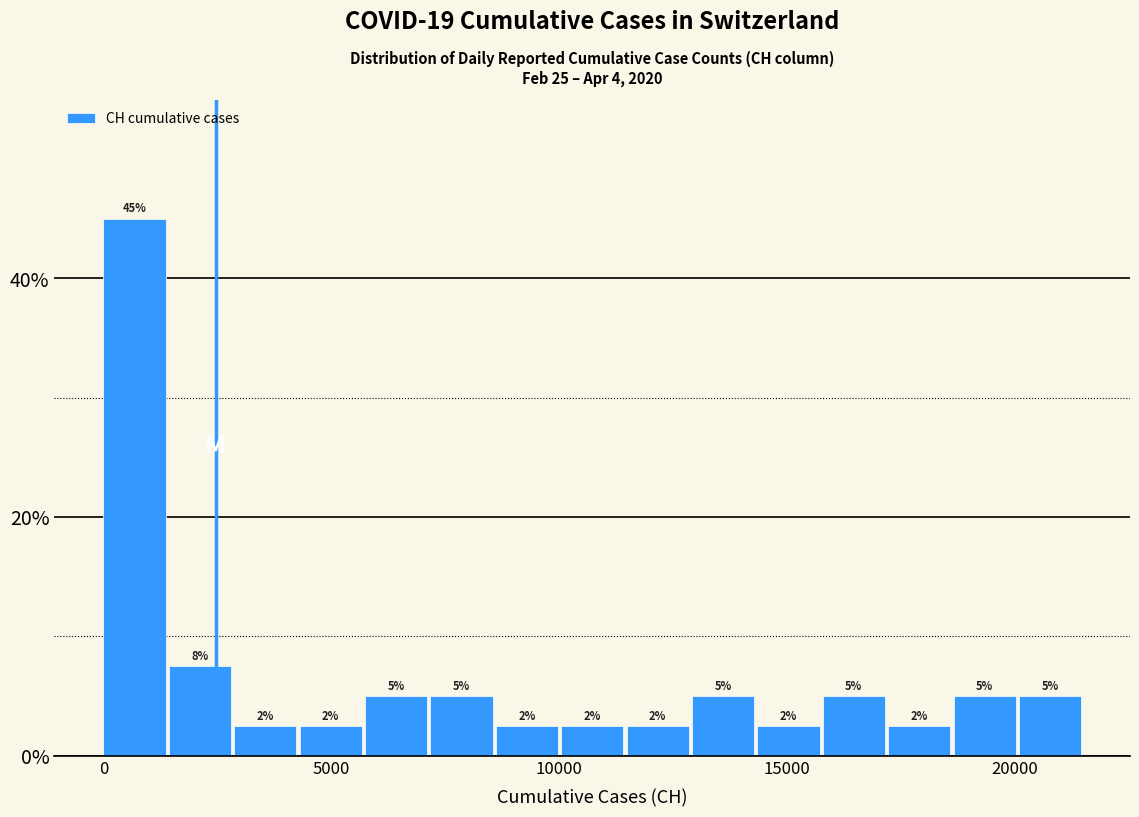

Read against the x-axis, roughly where is the centre of the tallest bar?

500